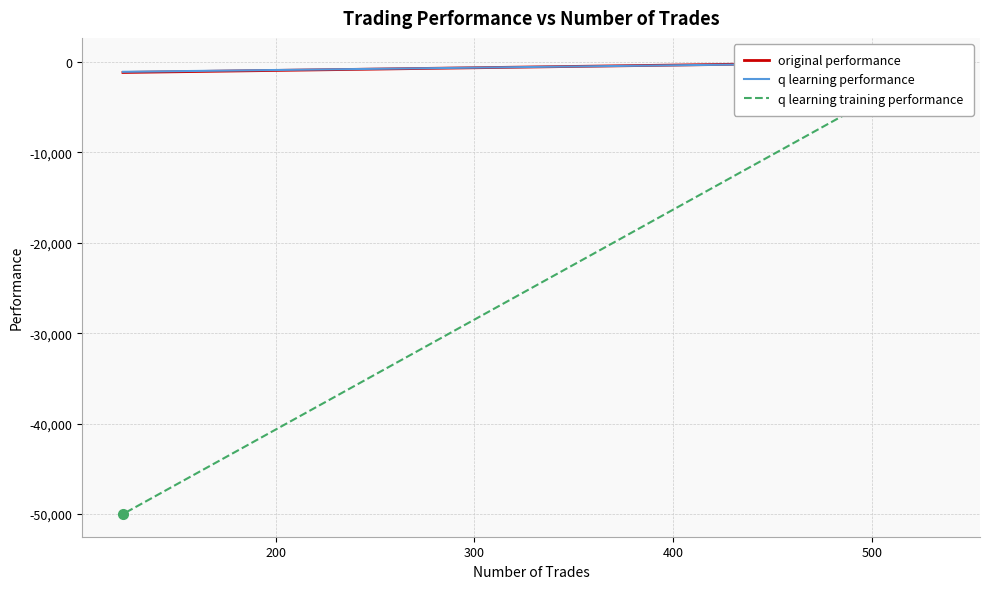

The value of q learning performance at 100 is 189.5. True or false?

False